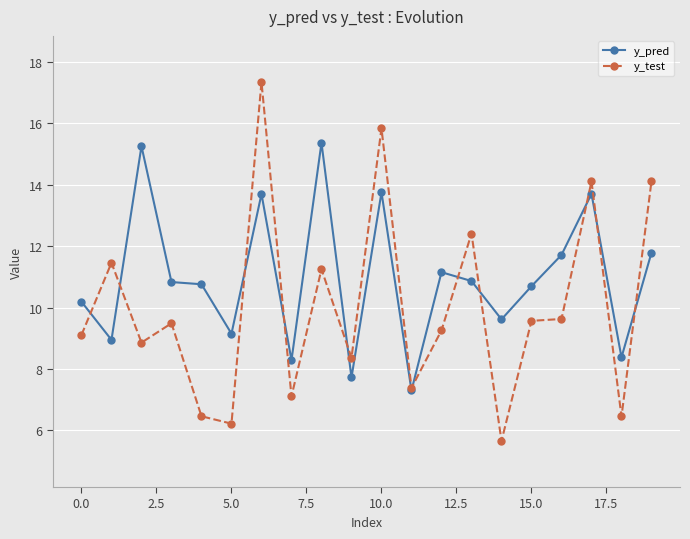

What is the value of the y_test point at the 12th from the left?

7.4